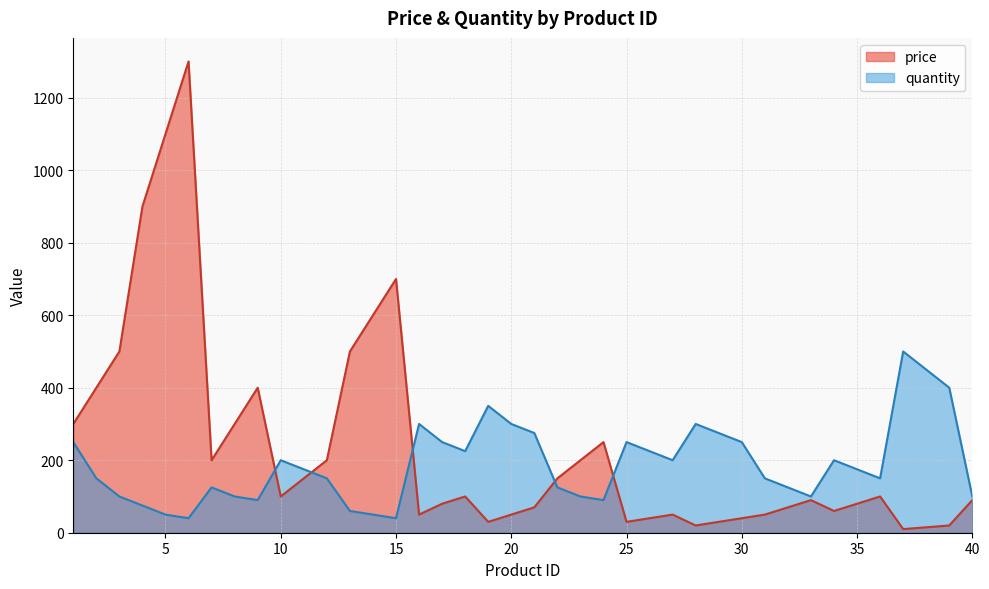

What is the greatest value displayed?

1300.0